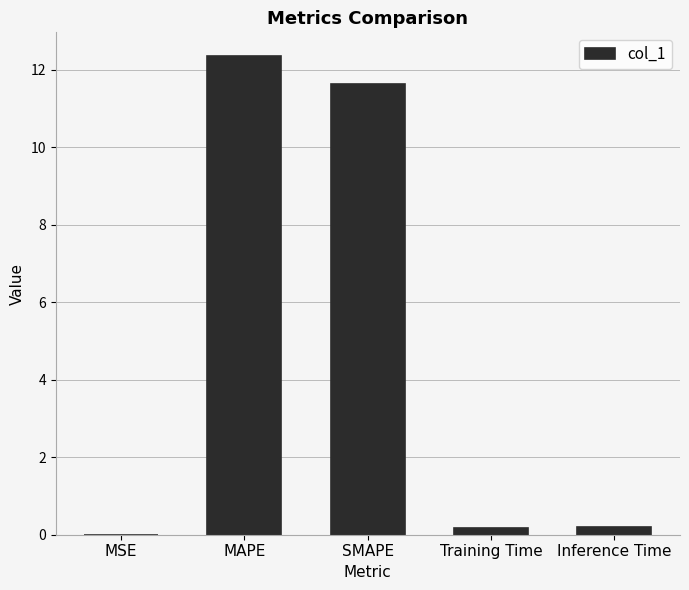

What is the average value?

4.9